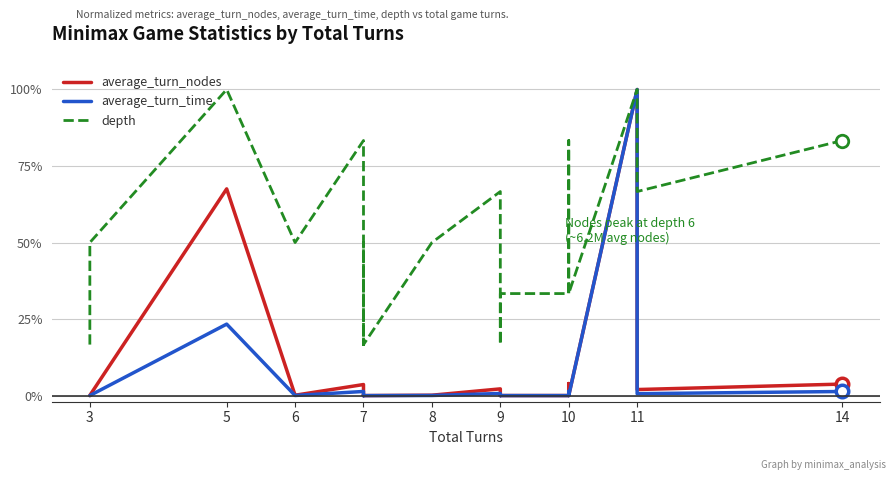

What is the difference between the maximum and minimum values in the average_turn_time series?

1.0